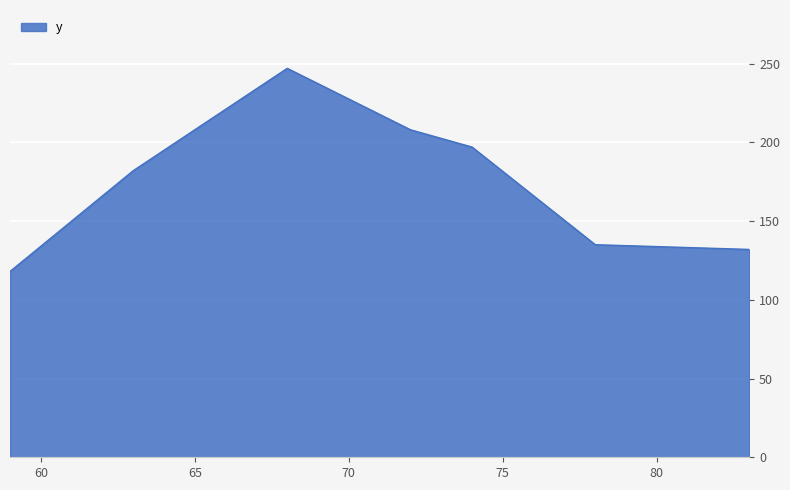

What is the sum of all values?

1219